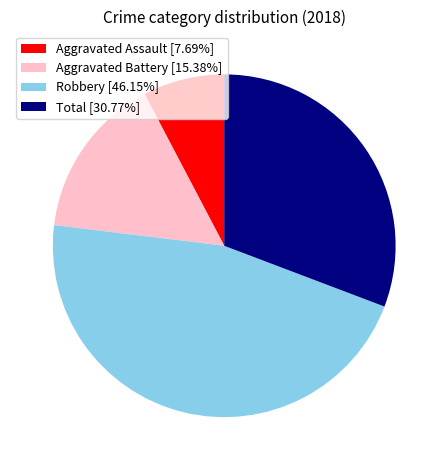

Rank the categories by value from highest to lowest.

Robbery, Total, Aggravated Battery, Aggravated Assault